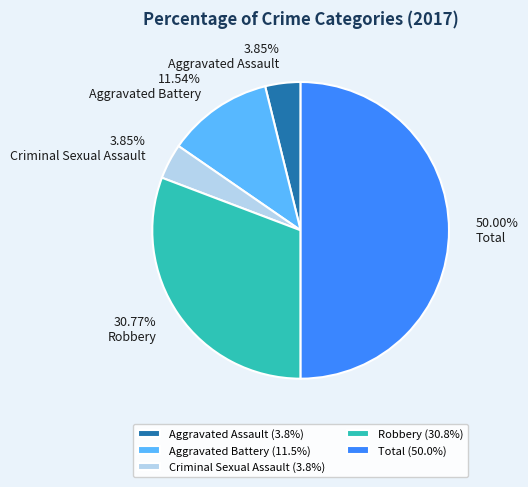

Do Robbery and Total together represent more than half of the pie?

Yes